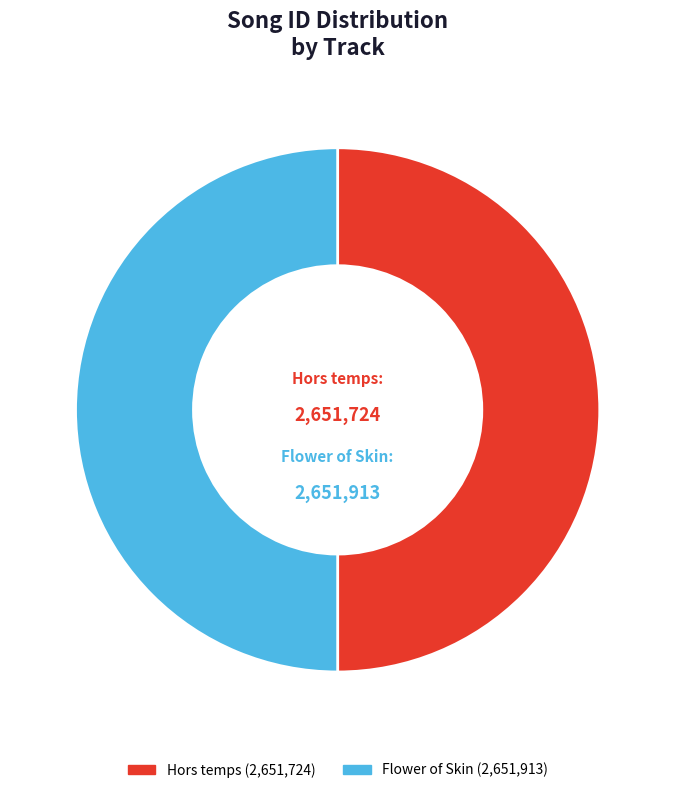

Approximately how many times larger is the value at Flower of Skin compared to Hors temps?

1.0